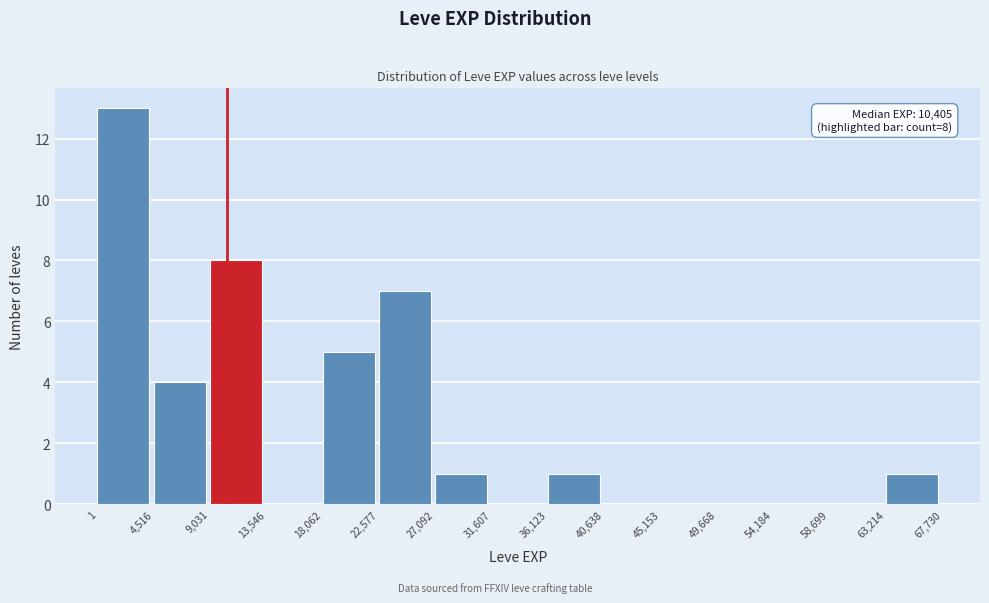

Over which range of the x-axis is the bar tallest?

1 to 4,516